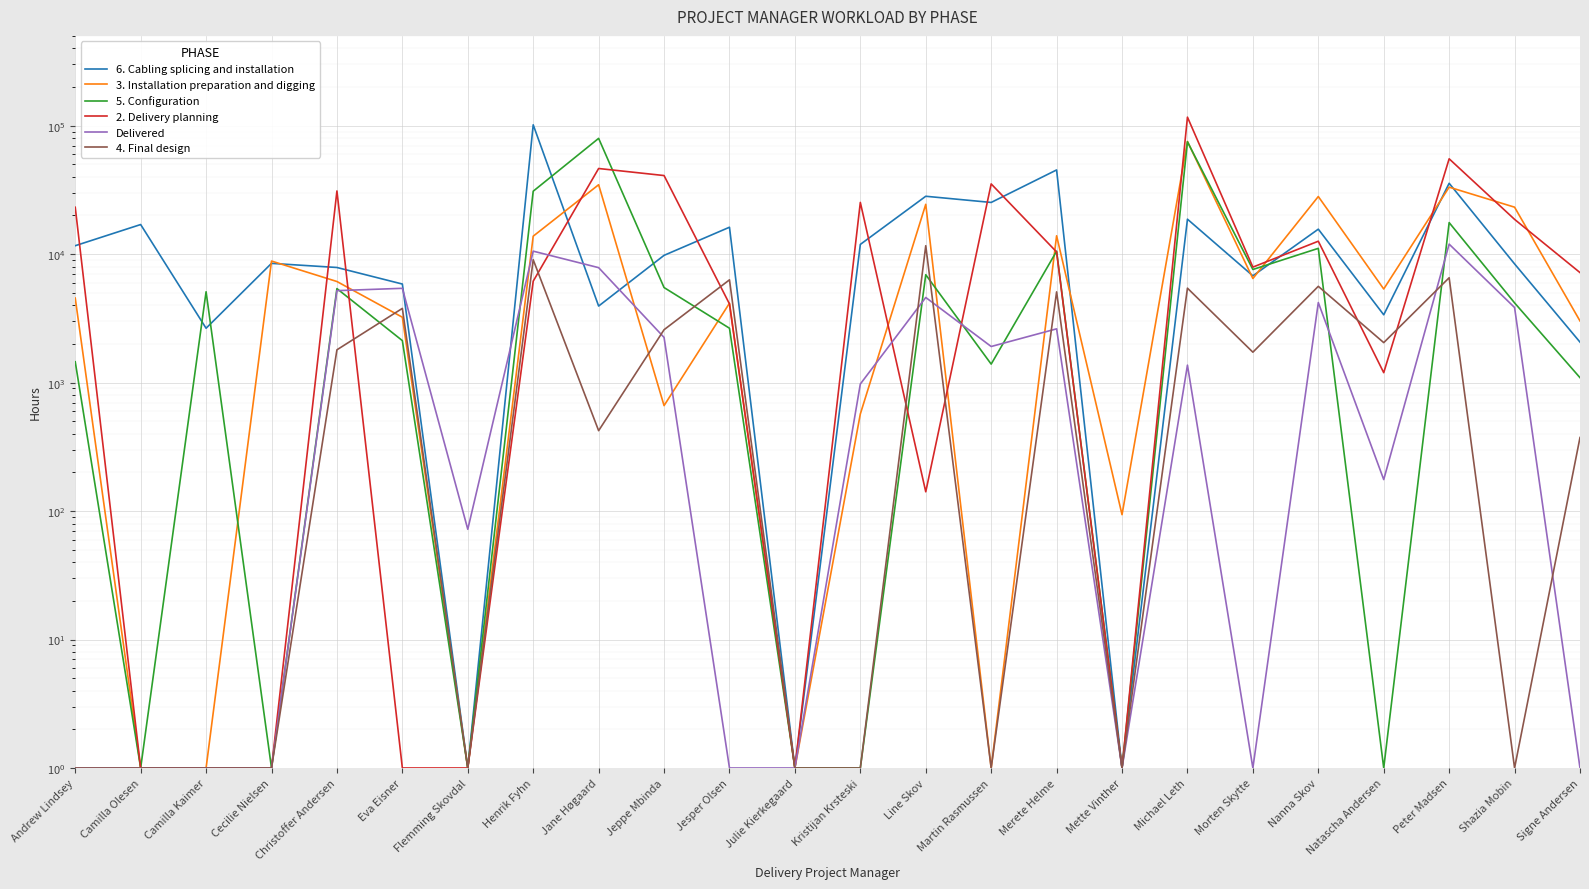

At which category does 4. Final design reach its first local valley?

Flemming Skovdal